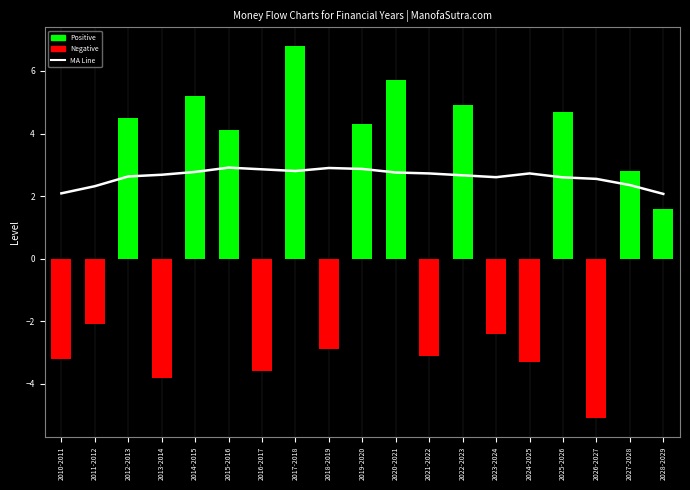

What is the spread (max minus min) of values at 2019-2020?

4.3